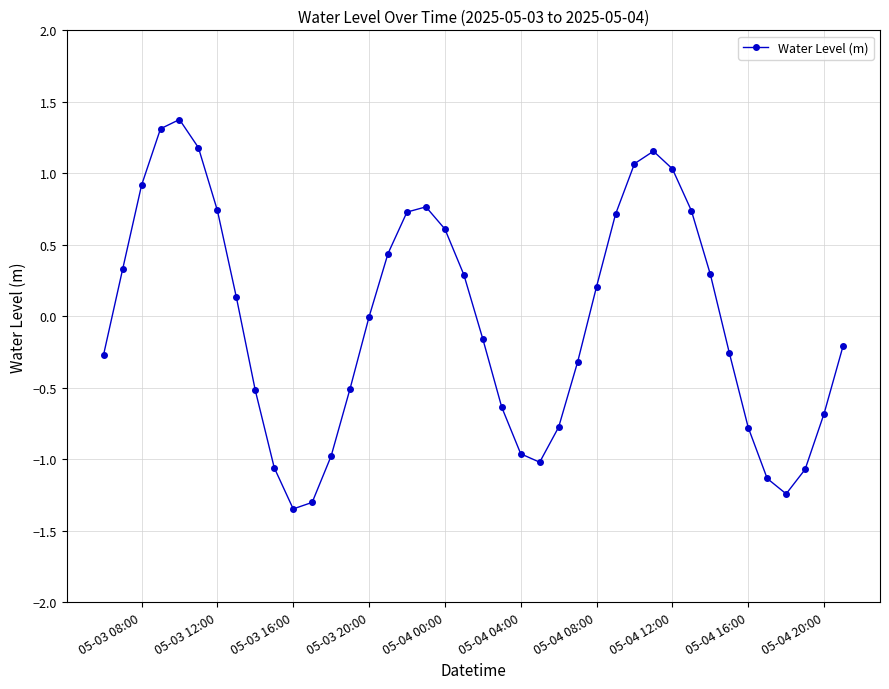

True or false: the data has more than 1 interior local peaks.

True